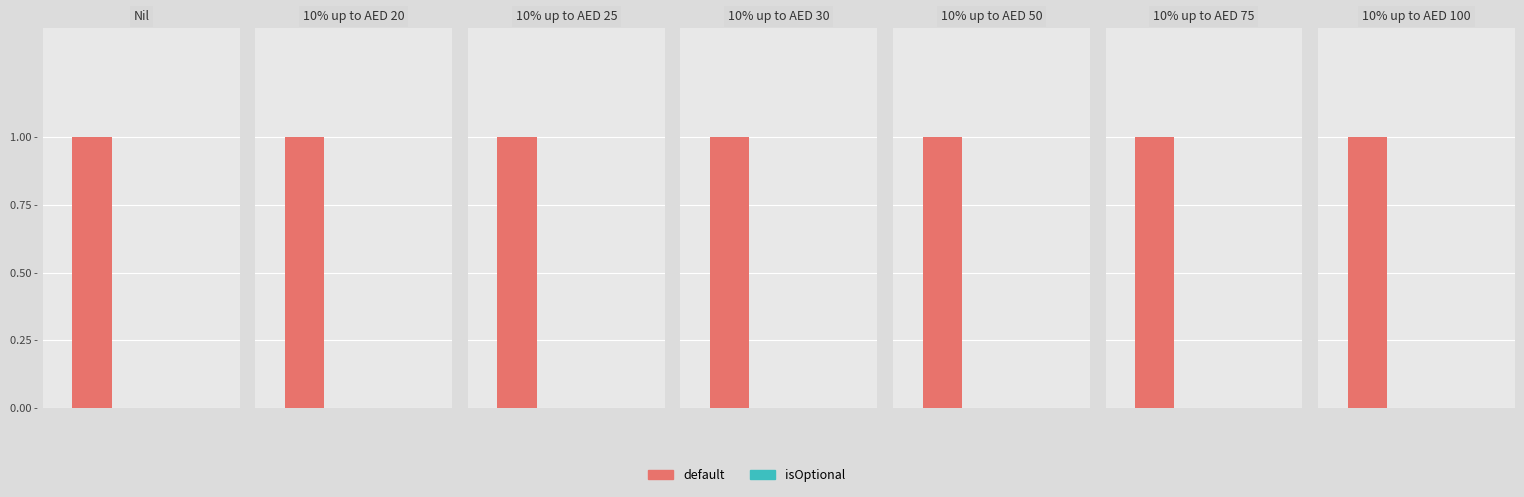

What is the sum of all default values?

7